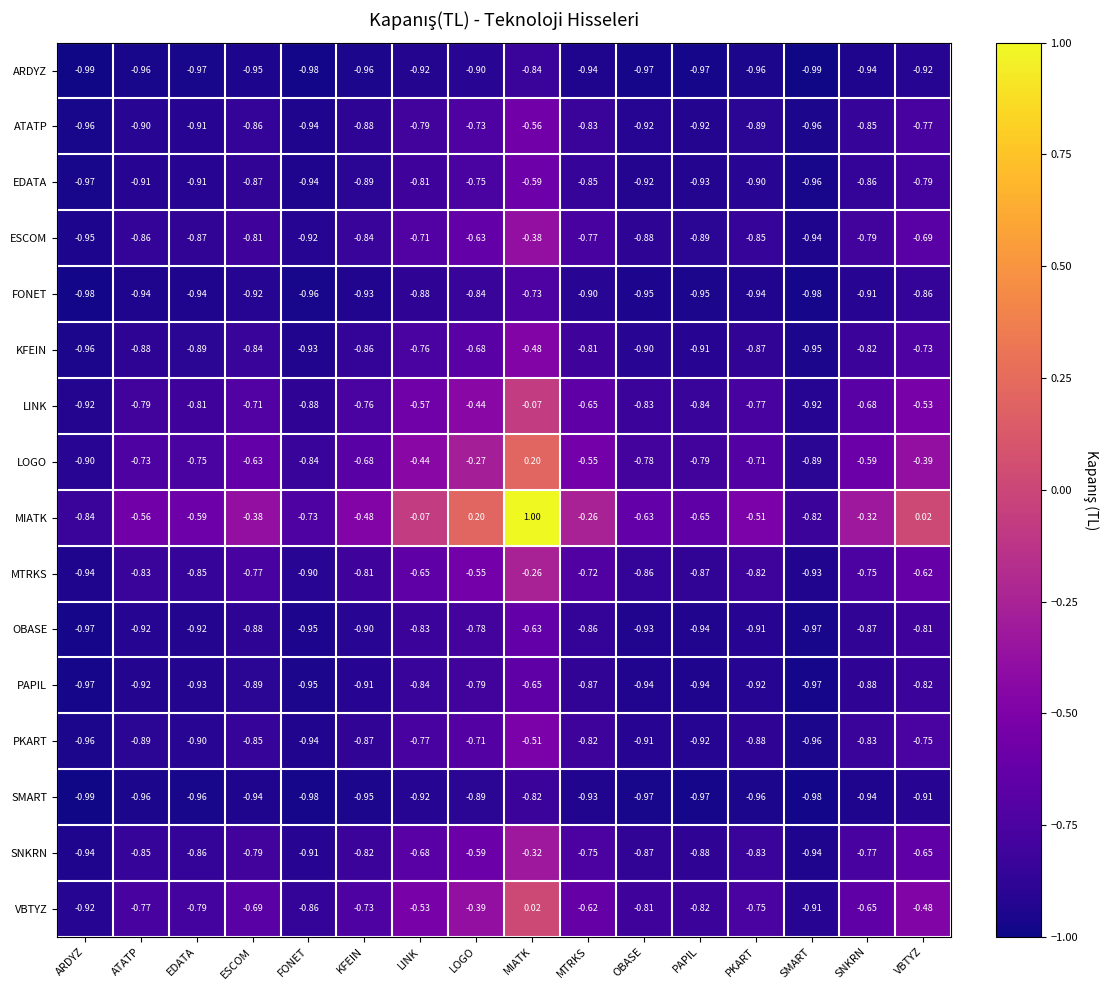

Which series changed the most between ARDYZ and ATATP?

MIATK